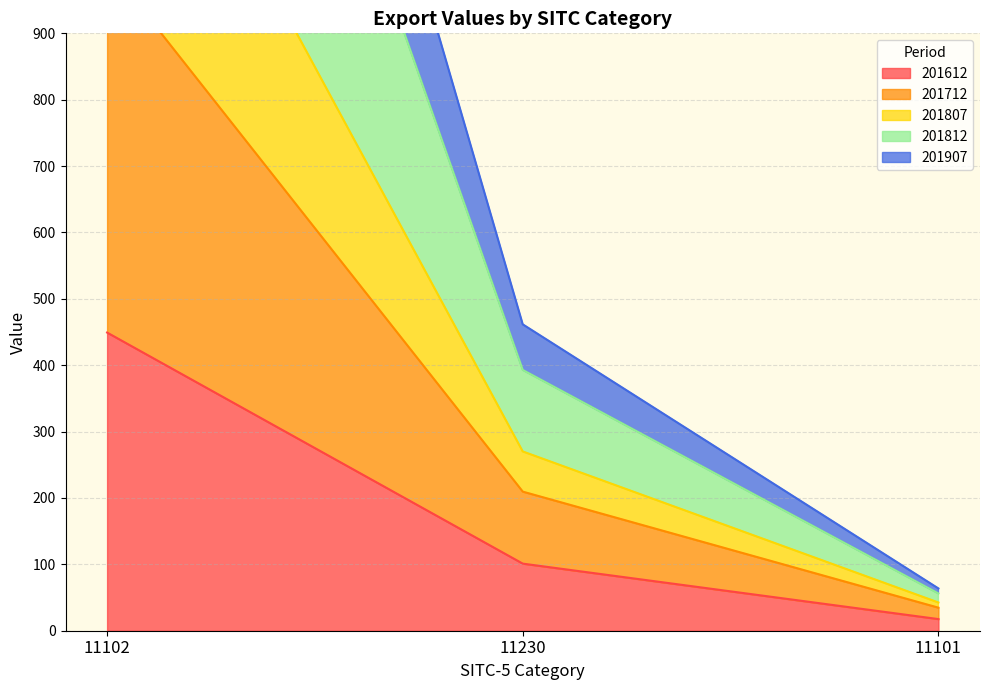

Rank the categories by 201907 value from lowest to highest.

11101, 11230, 11102